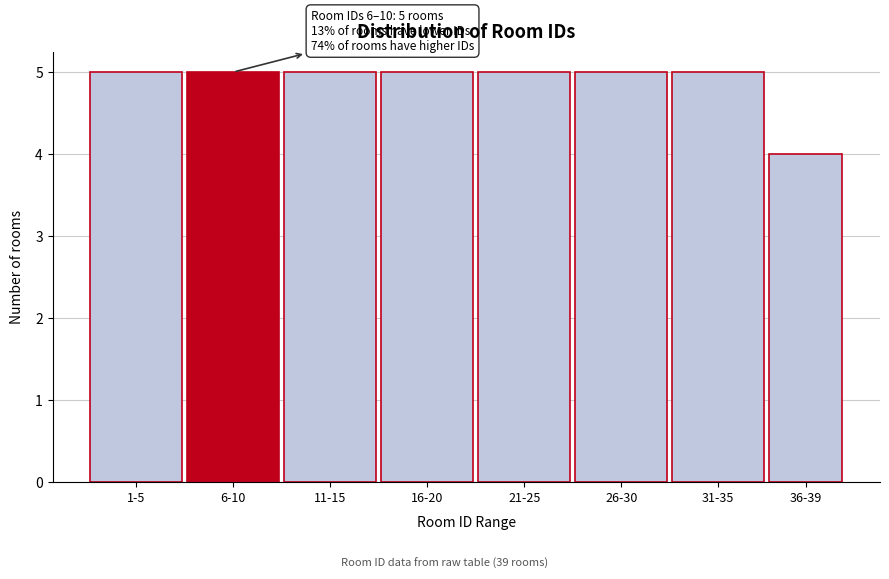

Reading left to right, extract all data points from this chart.

1-5=5	6-10=5	11-15=5	16-20=5	21-25=5	26-30=5	31-35=5	36-39=4